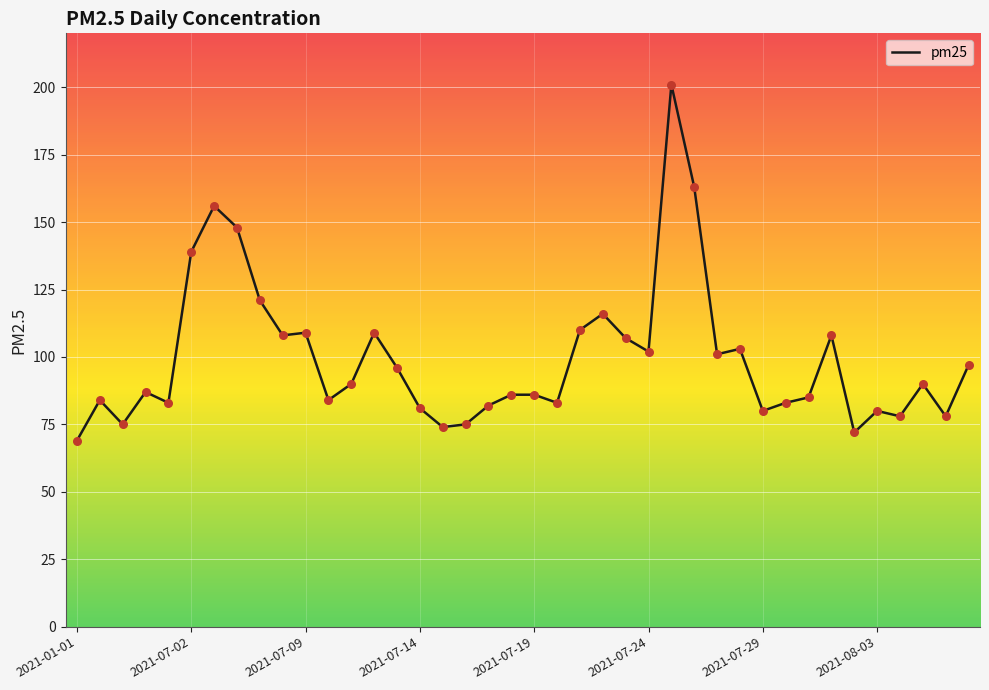

What is the minimum value shown in the chart?

69